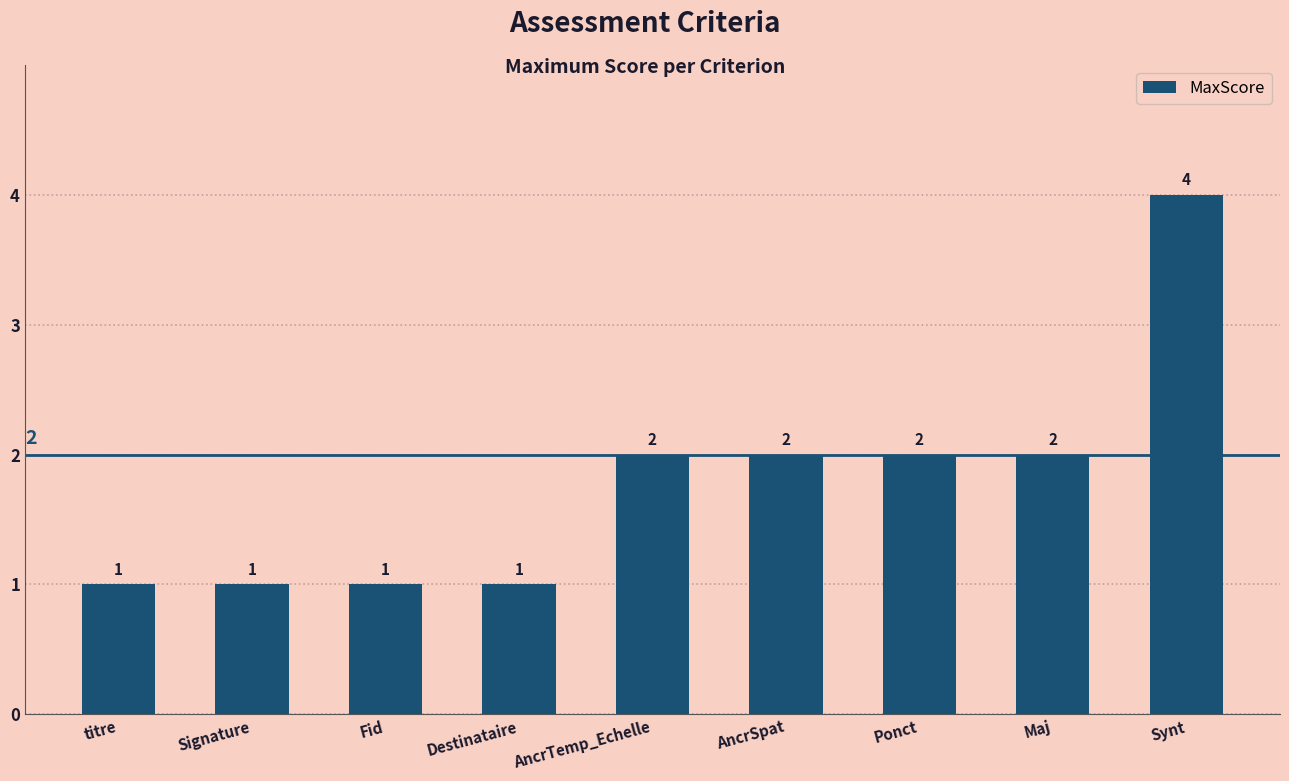

How many bars are there in total?

9